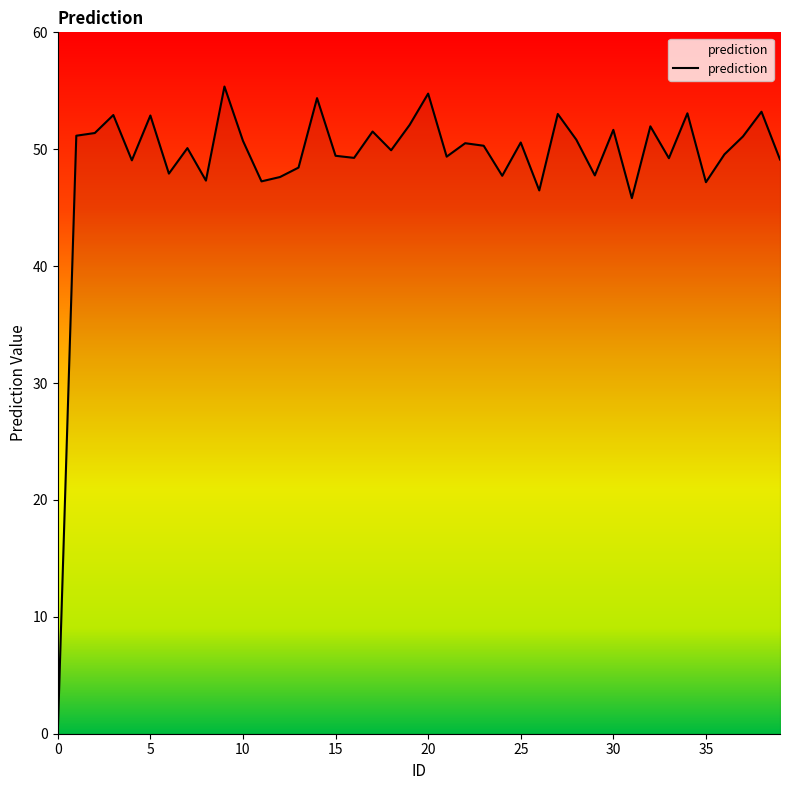

How many lines are shown in the chart?

1